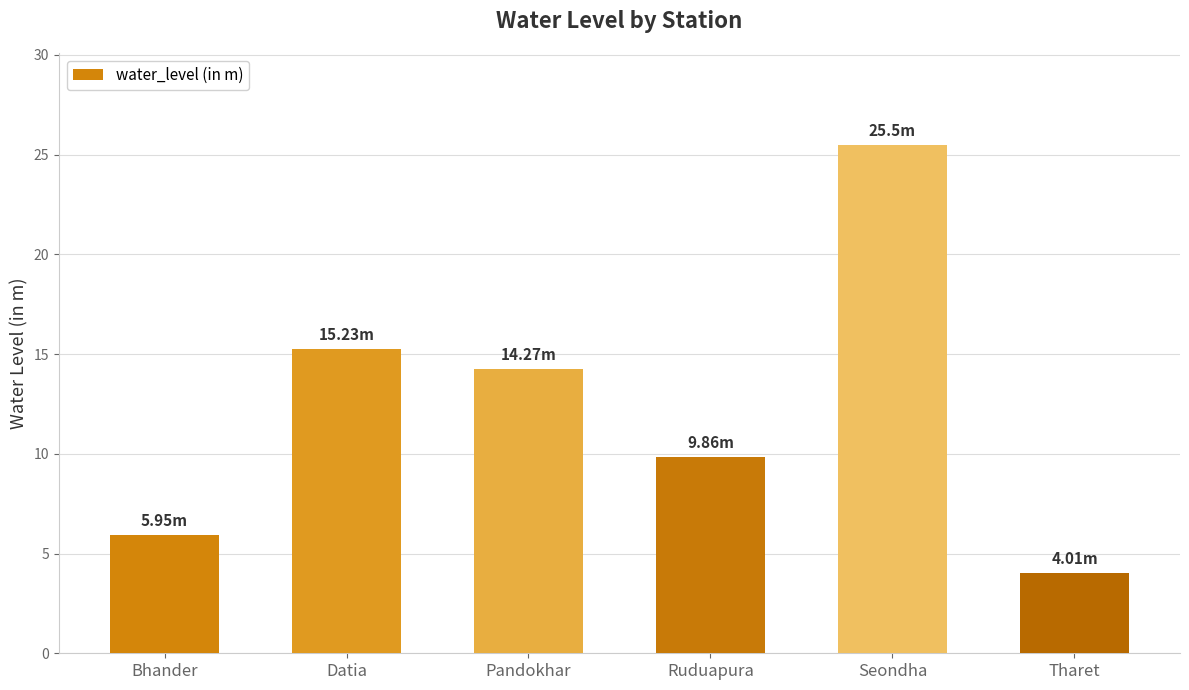

Reading left to right, list all the values displayed in this chart.

6.0	15.2	14.3	9.9	25.5	4.0